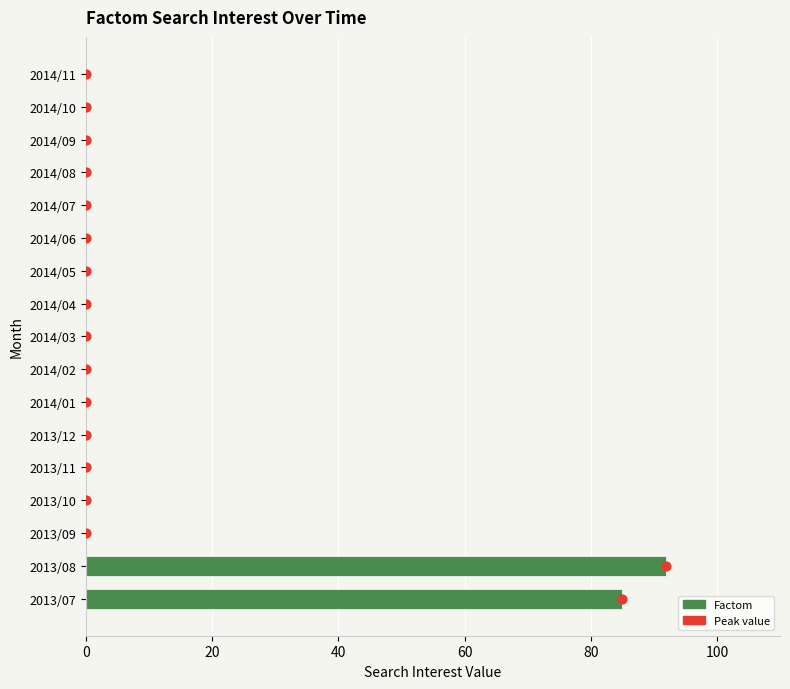

Which series has the widest spread of Y values?

Factom